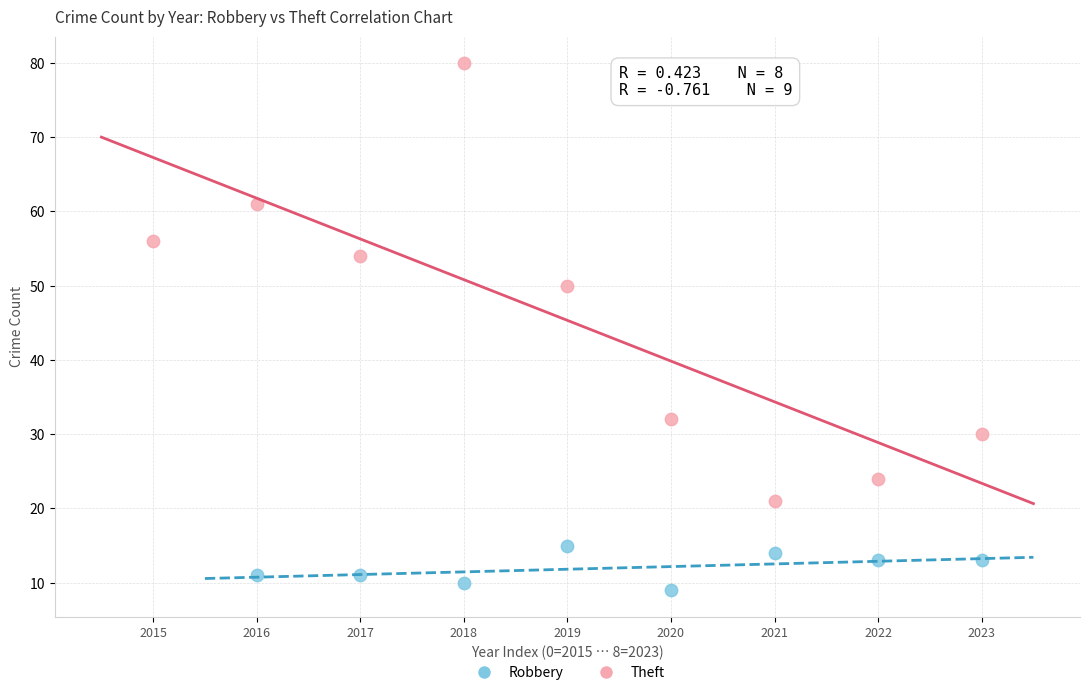

Which series reaches the maximum Y coordinate?

Theft